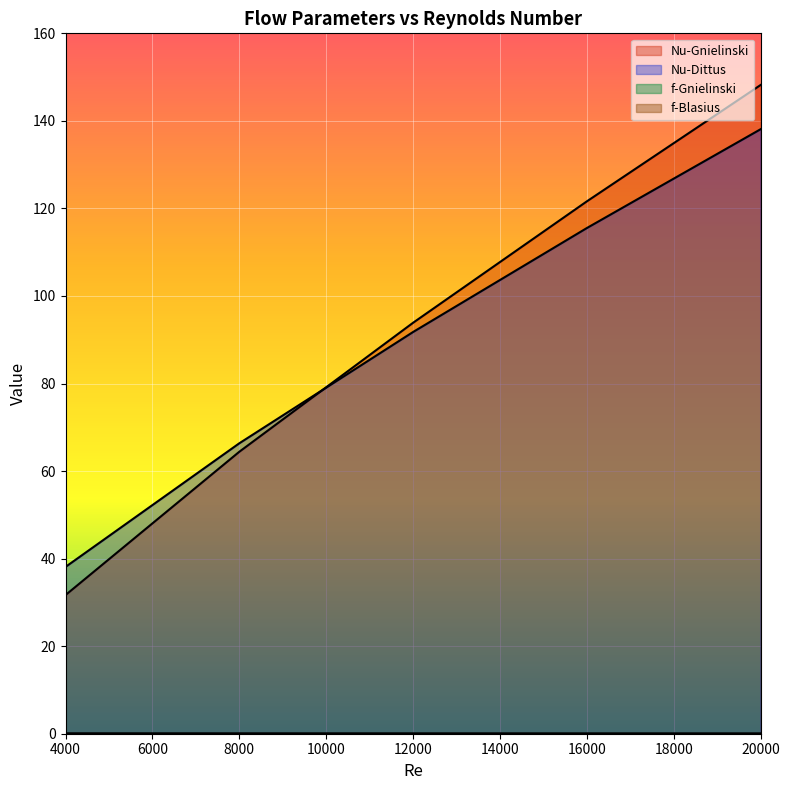

List the labels in order of Nu-Dittus value, largest first.

20000, 16000, 12000, 8000, 4000